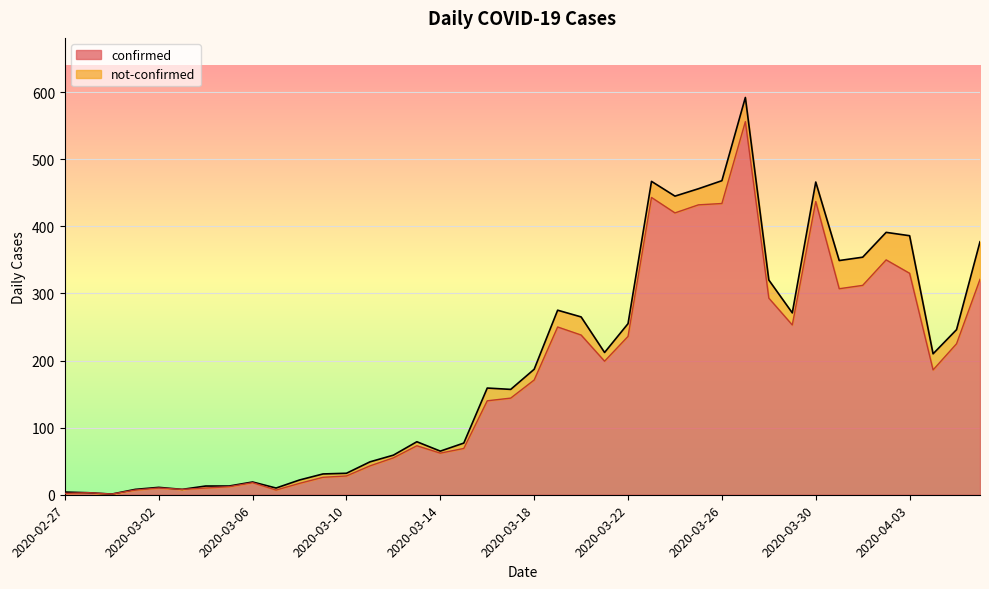

The chart shows a value of 249 at 2020-03-16. True or false?

False